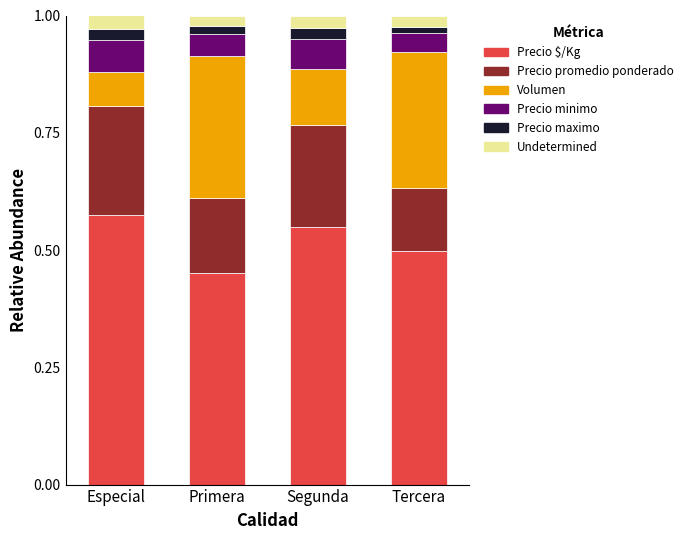

What is the total value across all series at Especial?

1.0